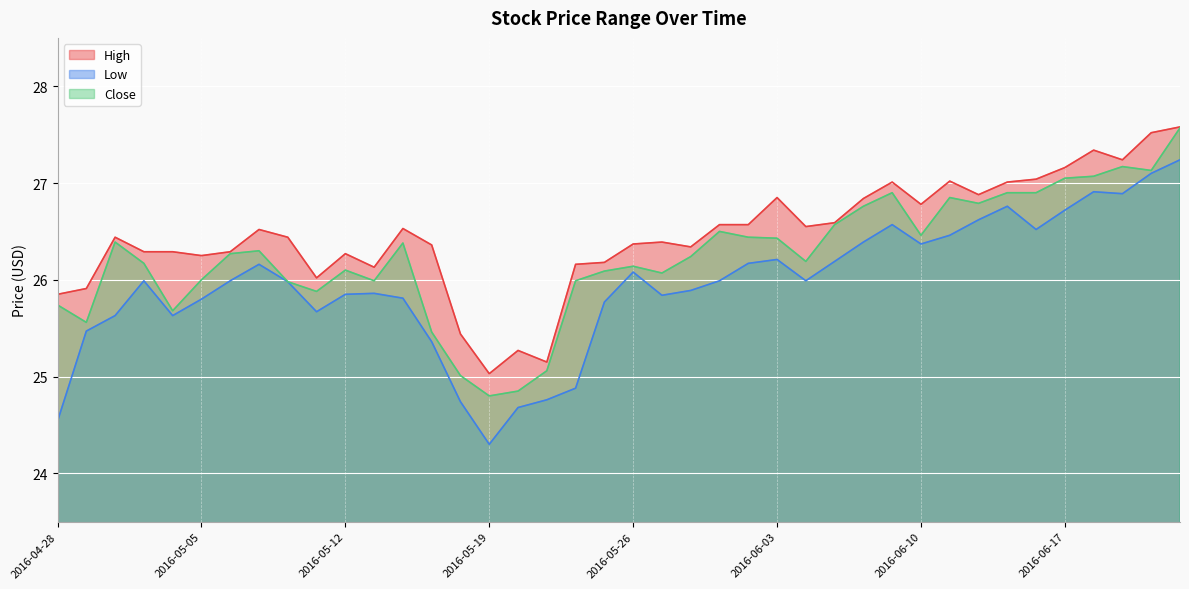

List the series in order of their peak value, lowest first.

Low, Close, High